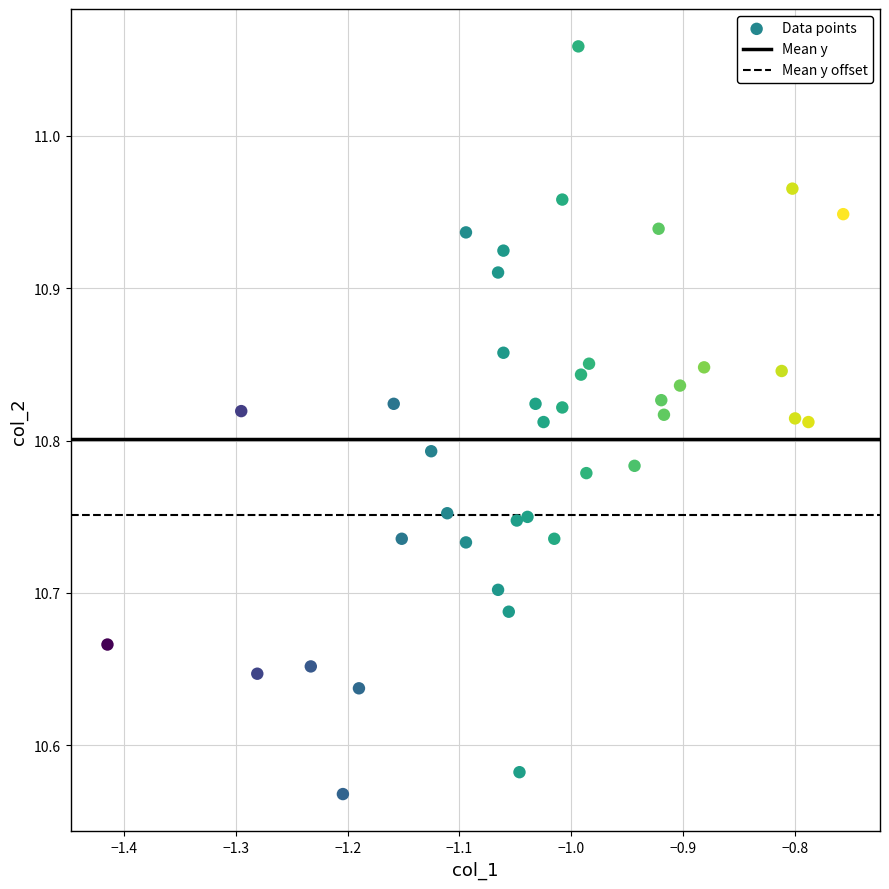

What is the range of Y values (max minus min)?

0.5